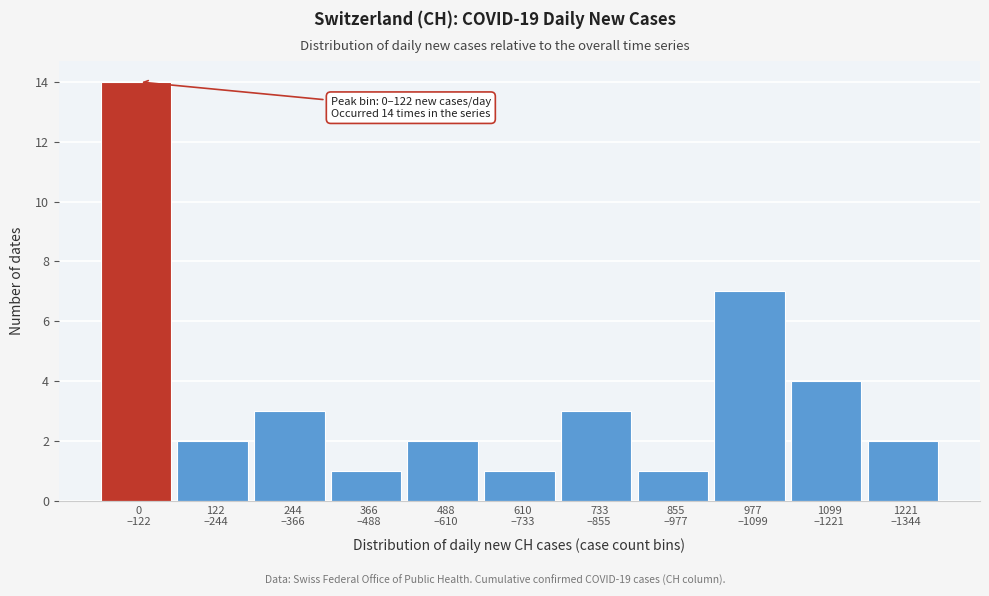

Reading left to right, transcribe all the data shown in this chart.

14	2	3	1	2	1	3	1	7	4	2